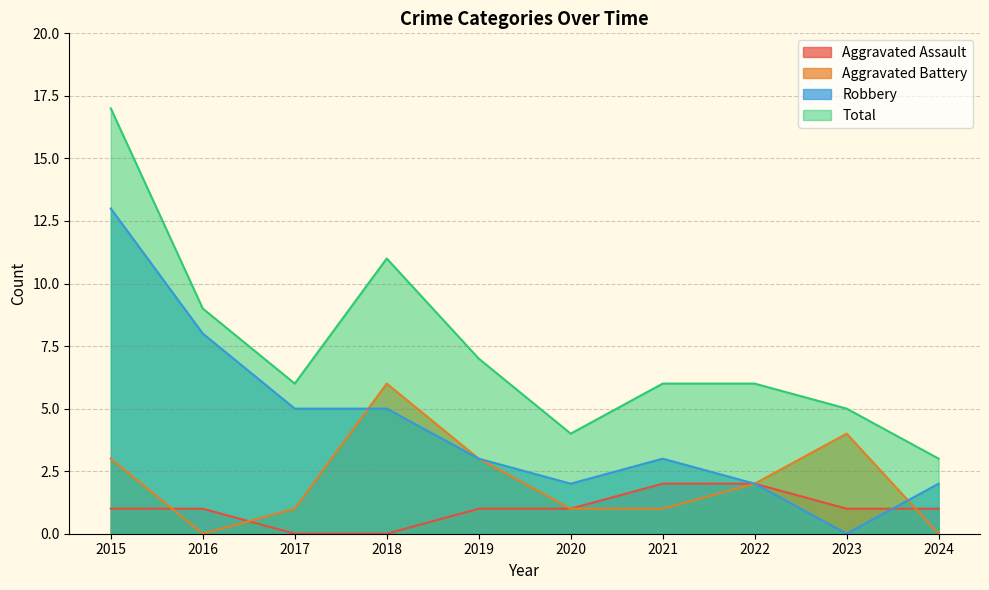

Reading left to right, list all the values displayed in this chart.

Aggravated Assault: 2015=1	2016=1	2017=0	2018=0	2019=1	2020=1	2021=2	2022=2	2023=1	2024=1
Aggravated Battery: 2015=3	2016=0	2017=1	2018=6	2019=3	2020=1	2021=1	2022=2	2023=4	2024=0
Robbery: 2015=13	2016=8	2017=5	2018=5	2019=3	2020=2	2021=3	2022=2	2023=0	2024=2
Total: 2015=17	2016=9	2017=6	2018=11	2019=7	2020=4	2021=6	2022=6	2023=5	2024=3